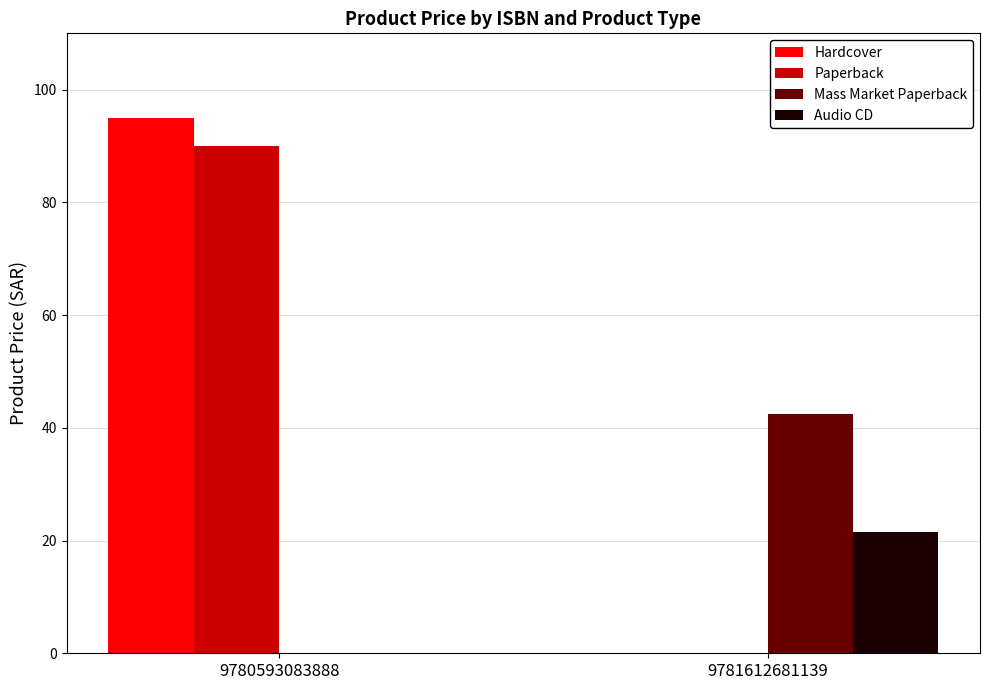

Between 9780593083888 and 9781612681139, which series saw the biggest shift?

Hardcover